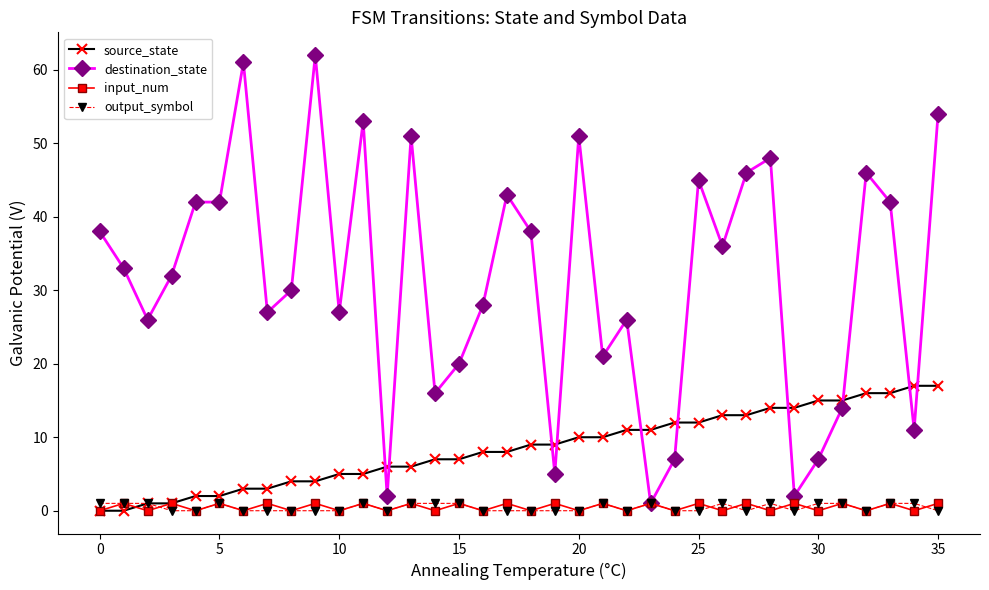

True or false: output_symbol has more than 2 points higher than both neighbors.

True